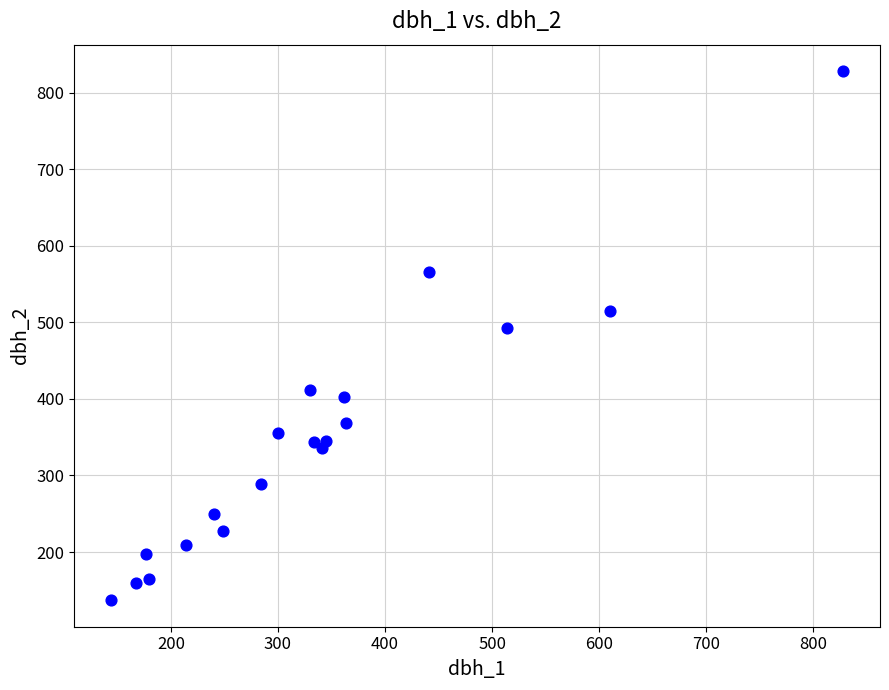

What is the range of X values (max minus min)?

684